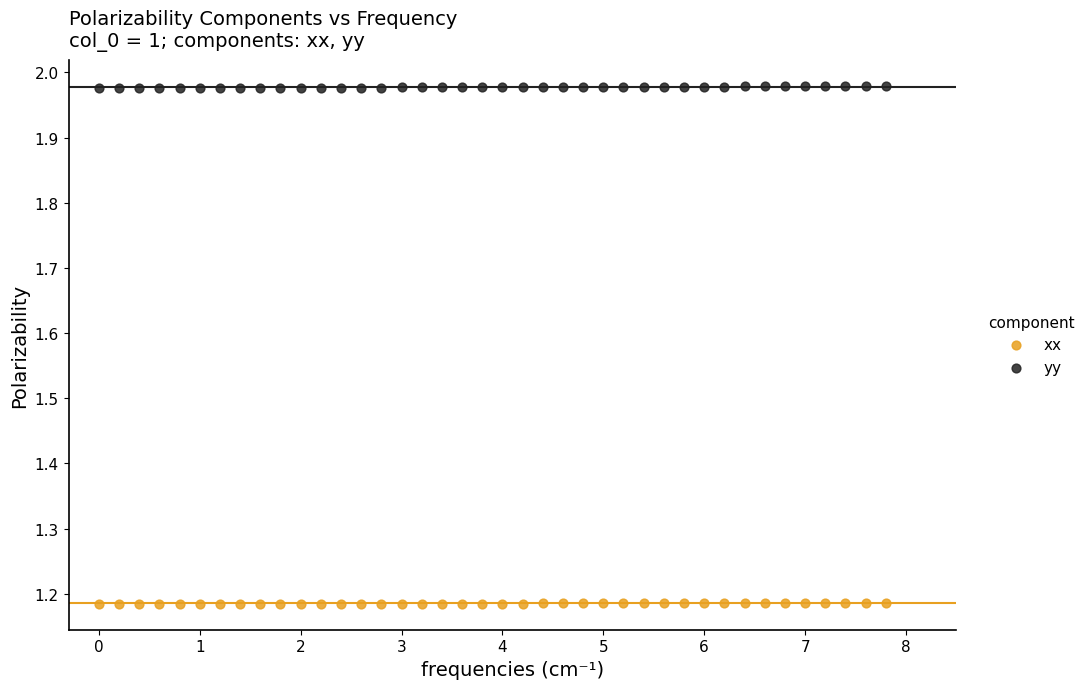

Across all data points, what is the range of X values (max minus min)?

7.8